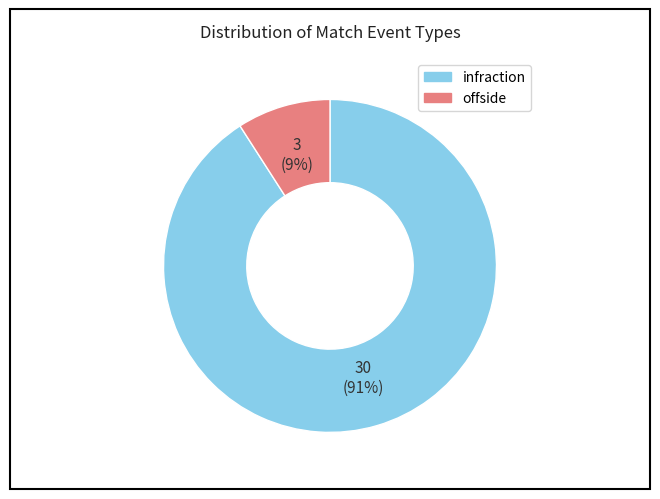

Rank the categories by value from highest to lowest.

infraction, offside